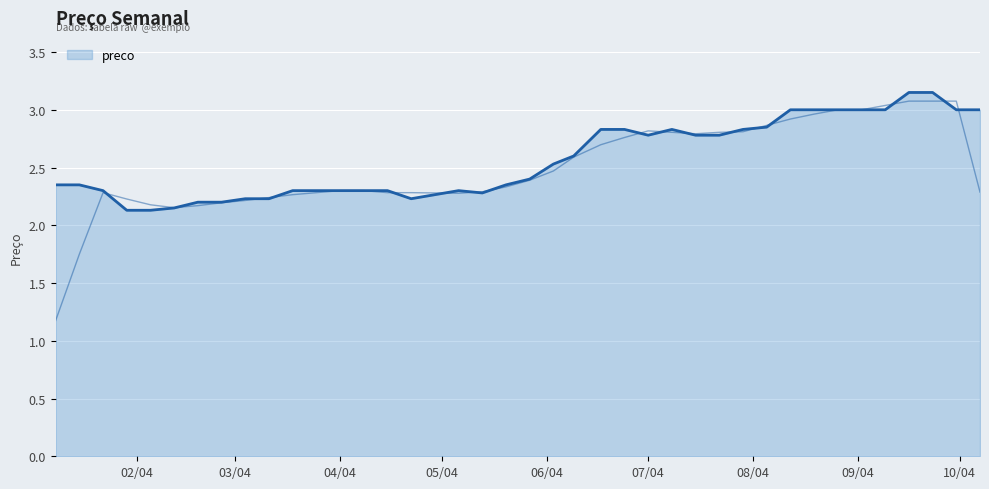

What is the label of the 9th point from the left?

2004-03-04